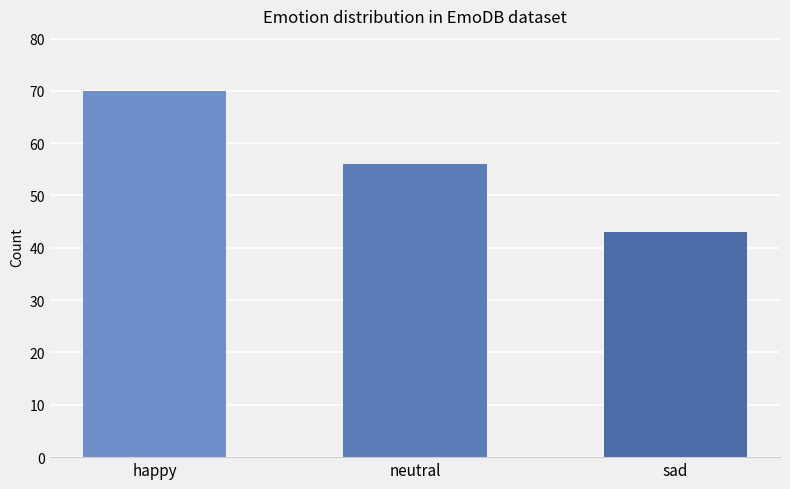

Reading right to left, extract all data points from this chart.

sad=43	neutral=56	happy=70